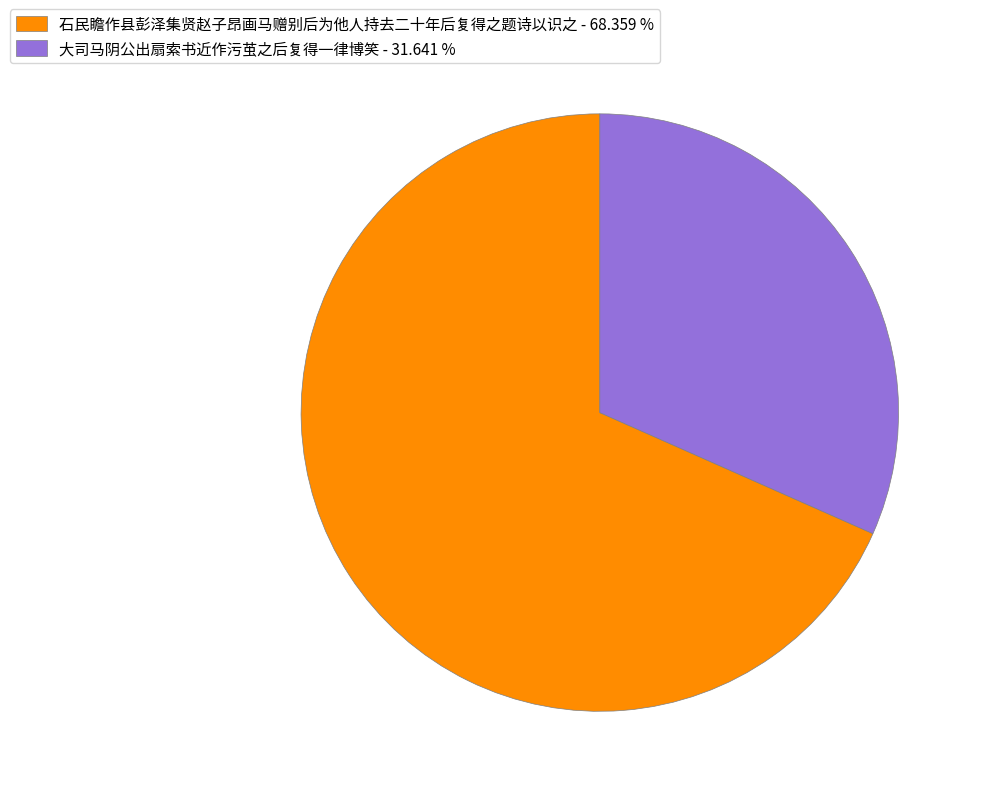

What is the largest slice in the pie chart?

石民瞻作县彭泽集贤赵子昂画马赠别后为他人持去二十年后复得之题诗以识之